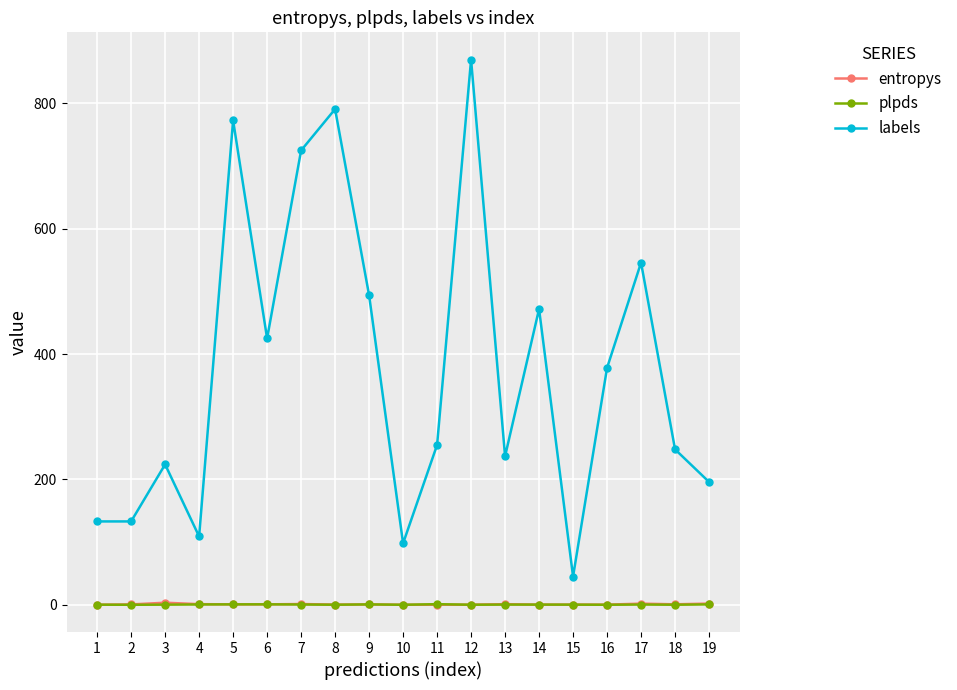

Which series changed the most between 4 and 6?

labels